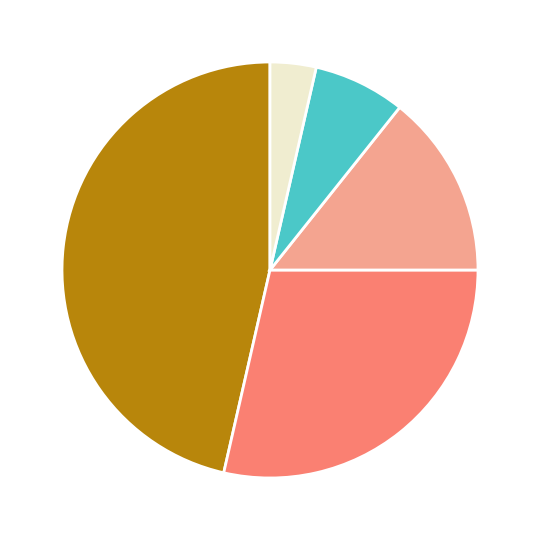

Does any single category account for the majority?

No